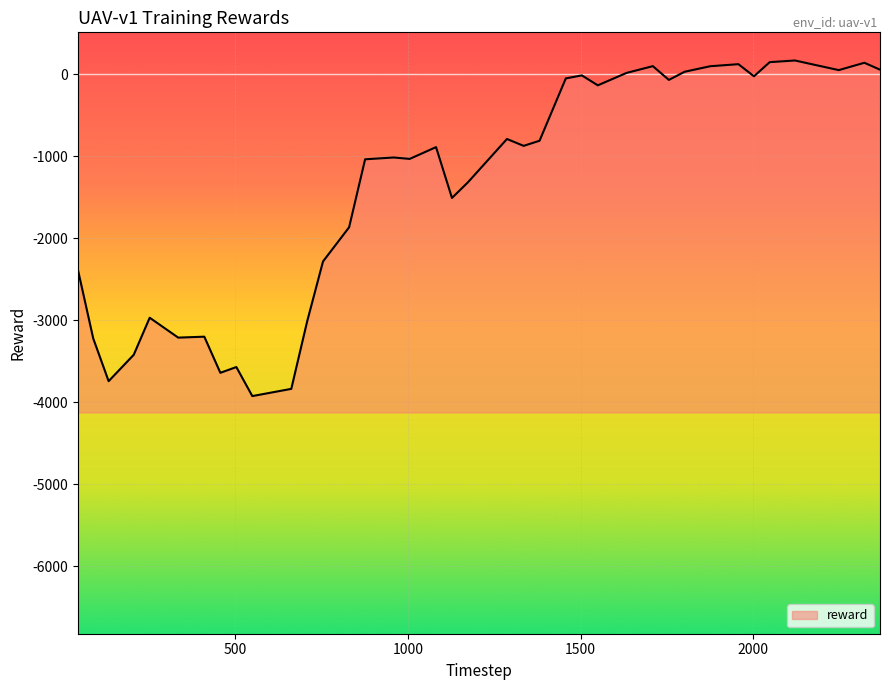

What is the greatest value displayed?

169.5